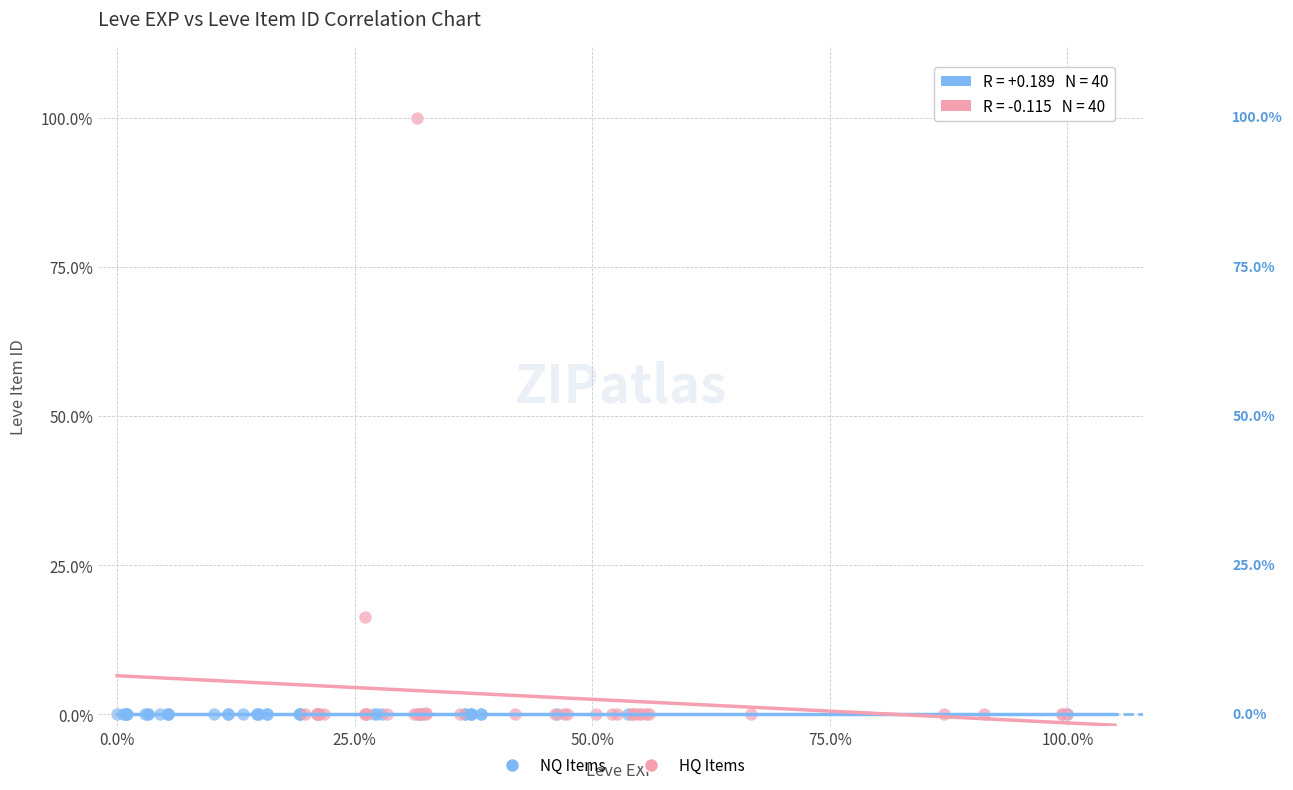

Which series contains the highest Y value?

HQ Items